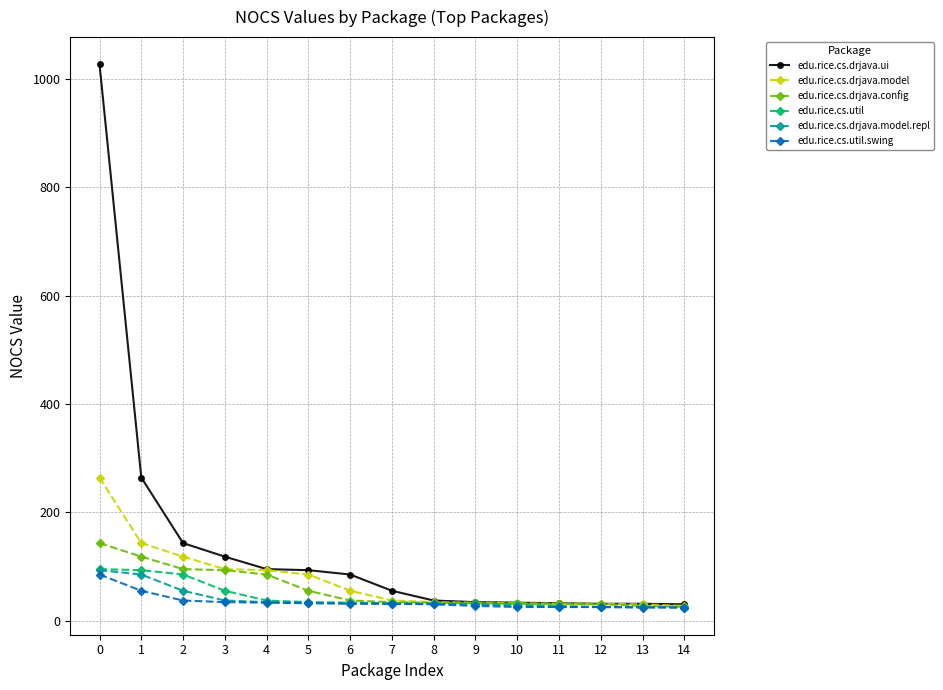

Which series has the widest spread of values?

edu.rice.cs.drjava.ui